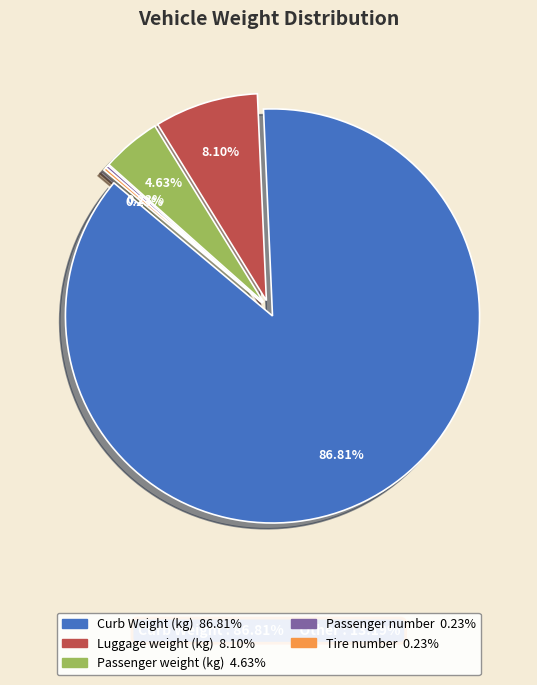

What is the majority slice?

Curb Weight (kg)